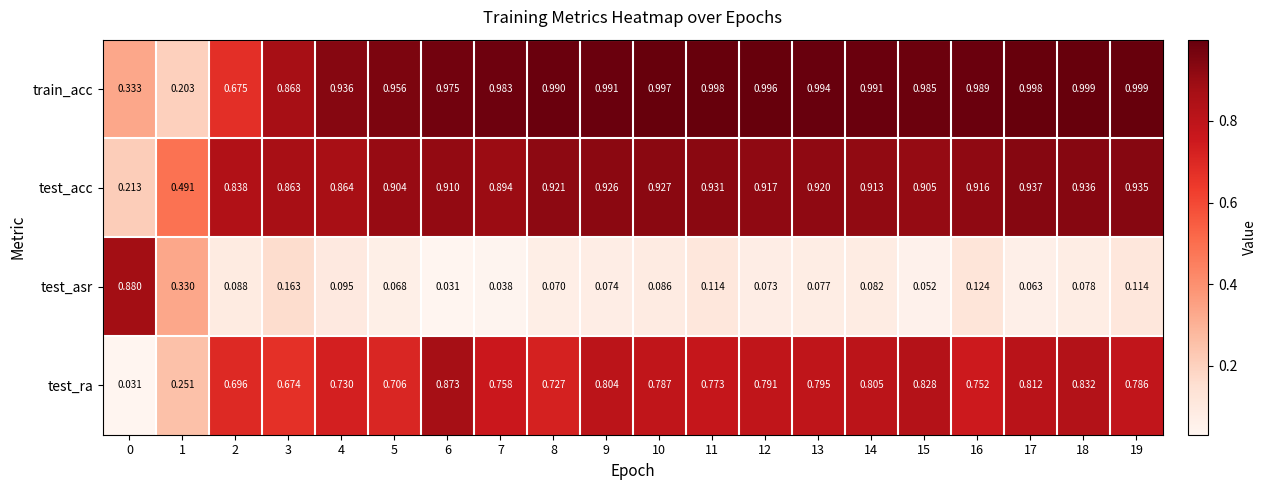

Is the value of test_acc at 3 greater than the value of train_acc at 5?

No